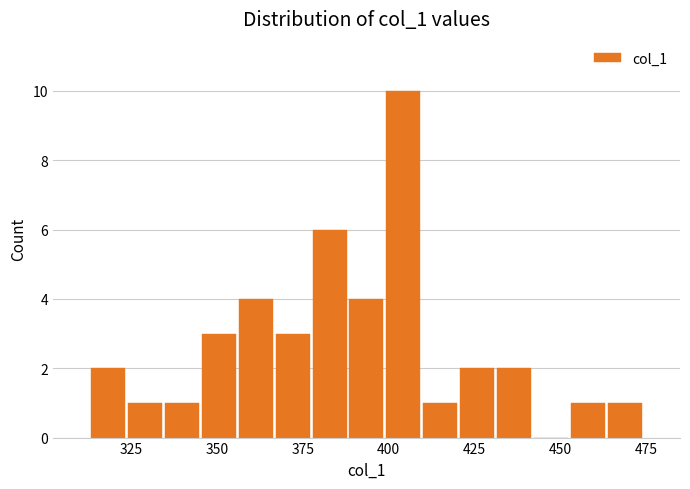

Around what value on the x-axis is the tallest bar? Give the approximate position of its centre, as read against the axis.

405